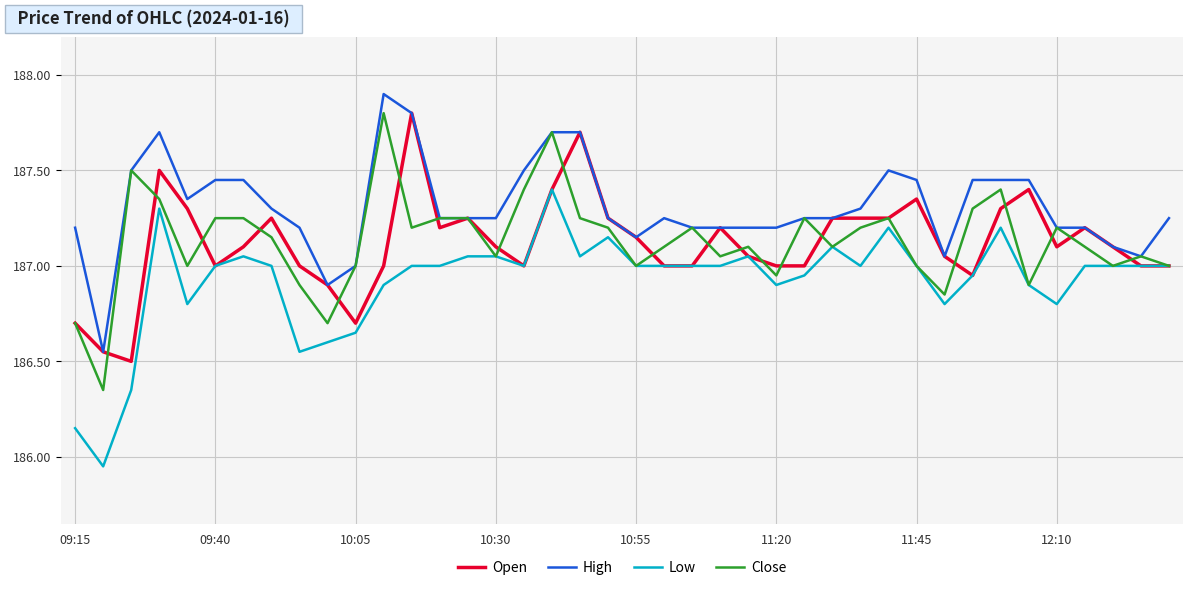

What are all the series names shown in the legend?

Open, High, Low, Close